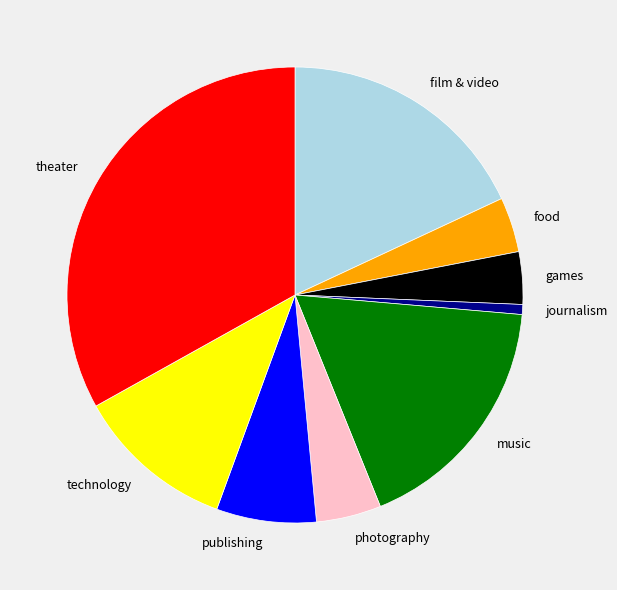

Which slice is the largest?

theater